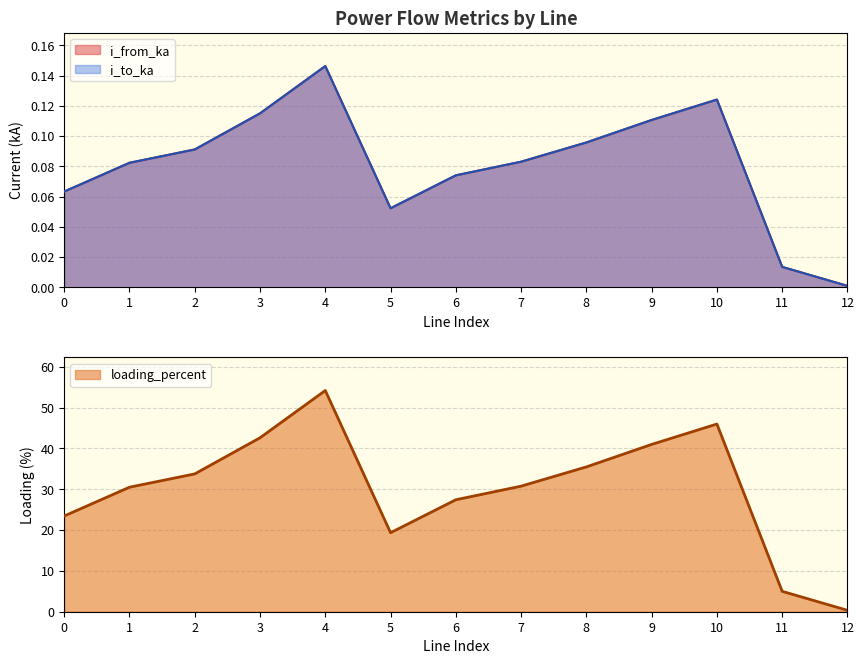

Reading left to right, list all the values displayed in this chart.

i_from_ka: 0.1	0.1	0.1	0.1	0.1	0.1	0.1	0.1	0.1	0.1	0.1	0.0	0.0
i_to_ka: 0.1	0.1	0.1	0.1	0.1	0.1	0.1	0.1	0.1	0.1	0.1	0.0	0.0
loading_percent: 23.4	30.5	33.7	42.6	54.2	19.3	27.4	30.7	35.5	41.0	46.0	5.0	0.3